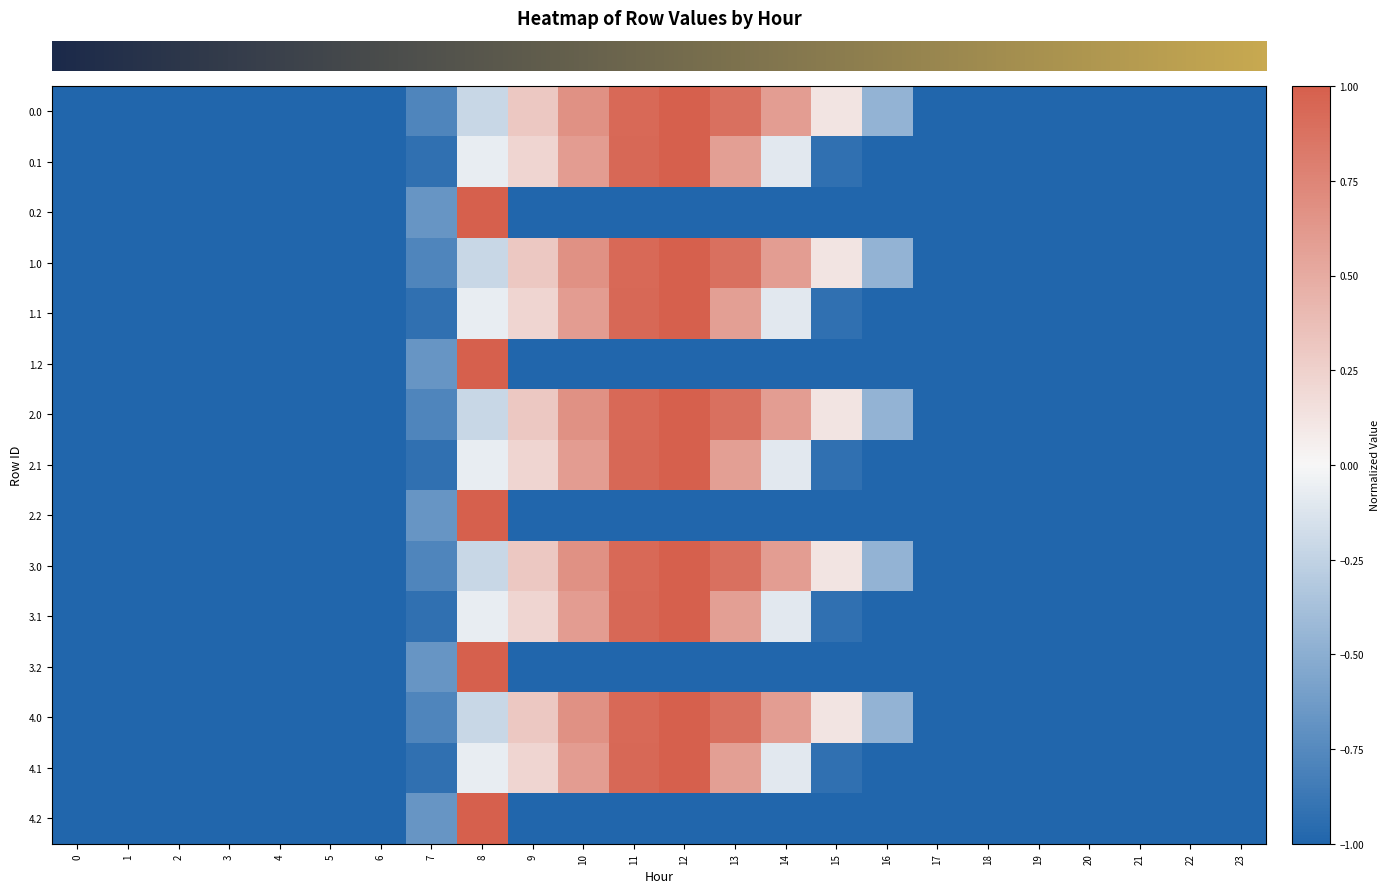

Reading left to right, transcribe all the data shown in this chart.

row_0: -1.0	-1.0	-1.0	-1.0	-1.0	-1.0	-1.0	-0.8	-0.2	0.3	0.7	0.9	1.0	0.9	0.6	0.1	-0.5	-1.0	-1.0	-1.0	-1.0	-1.0	-1.0	-1.0
row_1: -1.0	-1.0	-1.0	-1.0	-1.0	-1.0	-1.0	-0.9	-0.1	0.2	0.6	0.9	1.0	0.6	-0.1	-0.9	-1.0	-1.0	-1.0	-1.0	-1.0	-1.0	-1.0	-1.0
row_2: -1.0	-1.0	-1.0	-1.0	-1.0	-1.0	-1.0	-0.7	1.0	-1.0	-1.0	-1.0	-1.0	-1.0	-1.0	-1.0	-1.0	-1.0	-1.0	-1.0	-1.0	-1.0	-1.0	-1.0
row_3: -1.0	-1.0	-1.0	-1.0	-1.0	-1.0	-1.0	-0.8	-0.2	0.3	0.7	0.9	1.0	0.9	0.6	0.1	-0.5	-1.0	-1.0	-1.0	-1.0	-1.0	-1.0	-1.0
row_4: -1.0	-1.0	-1.0	-1.0	-1.0	-1.0	-1.0	-0.9	-0.1	0.2	0.6	0.9	1.0	0.6	-0.1	-0.9	-1.0	-1.0	-1.0	-1.0	-1.0	-1.0	-1.0	-1.0
row_5: -1.0	-1.0	-1.0	-1.0	-1.0	-1.0	-1.0	-0.7	1.0	-1.0	-1.0	-1.0	-1.0	-1.0	-1.0	-1.0	-1.0	-1.0	-1.0	-1.0	-1.0	-1.0	-1.0	-1.0
row_6: -1.0	-1.0	-1.0	-1.0	-1.0	-1.0	-1.0	-0.8	-0.2	0.3	0.7	0.9	1.0	0.9	0.6	0.1	-0.5	-1.0	-1.0	-1.0	-1.0	-1.0	-1.0	-1.0
row_7: -1.0	-1.0	-1.0	-1.0	-1.0	-1.0	-1.0	-0.9	-0.1	0.2	0.6	0.9	1.0	0.6	-0.1	-0.9	-1.0	-1.0	-1.0	-1.0	-1.0	-1.0	-1.0	-1.0
row_8: -1.0	-1.0	-1.0	-1.0	-1.0	-1.0	-1.0	-0.7	1.0	-1.0	-1.0	-1.0	-1.0	-1.0	-1.0	-1.0	-1.0	-1.0	-1.0	-1.0	-1.0	-1.0	-1.0	-1.0
row_9: -1.0	-1.0	-1.0	-1.0	-1.0	-1.0	-1.0	-0.8	-0.2	0.3	0.7	0.9	1.0	0.9	0.6	0.1	-0.5	-1.0	-1.0	-1.0	-1.0	-1.0	-1.0	-1.0
row_10: -1.0	-1.0	-1.0	-1.0	-1.0	-1.0	-1.0	-0.9	-0.1	0.2	0.6	0.9	1.0	0.6	-0.1	-0.9	-1.0	-1.0	-1.0	-1.0	-1.0	-1.0	-1.0	-1.0
row_11: -1.0	-1.0	-1.0	-1.0	-1.0	-1.0	-1.0	-0.7	1.0	-1.0	-1.0	-1.0	-1.0	-1.0	-1.0	-1.0	-1.0	-1.0	-1.0	-1.0	-1.0	-1.0	-1.0	-1.0
row_12: -1.0	-1.0	-1.0	-1.0	-1.0	-1.0	-1.0	-0.8	-0.2	0.3	0.7	0.9	1.0	0.9	0.6	0.1	-0.5	-1.0	-1.0	-1.0	-1.0	-1.0	-1.0	-1.0
row_13: -1.0	-1.0	-1.0	-1.0	-1.0	-1.0	-1.0	-0.9	-0.1	0.2	0.6	0.9	1.0	0.6	-0.1	-0.9	-1.0	-1.0	-1.0	-1.0	-1.0	-1.0	-1.0	-1.0
row_14: -1.0	-1.0	-1.0	-1.0	-1.0	-1.0	-1.0	-0.7	1.0	-1.0	-1.0	-1.0	-1.0	-1.0	-1.0	-1.0	-1.0	-1.0	-1.0	-1.0	-1.0	-1.0	-1.0	-1.0